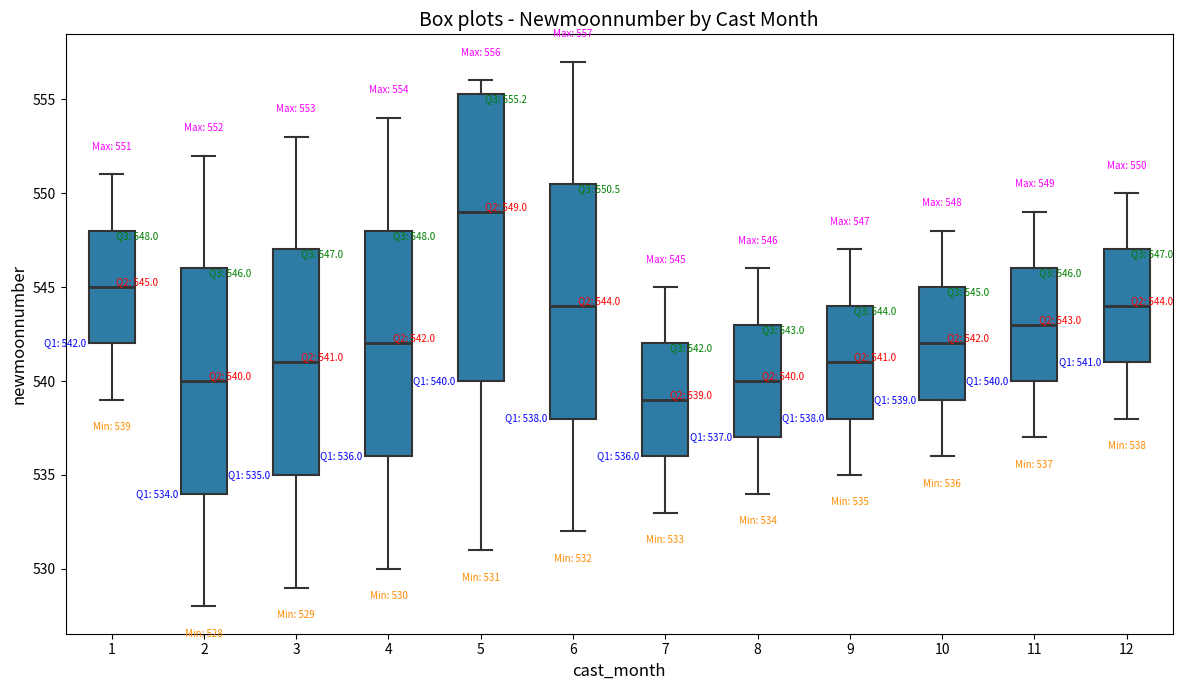

Comparing the boxes themselves (not the whiskers), which one is the tallest?

5